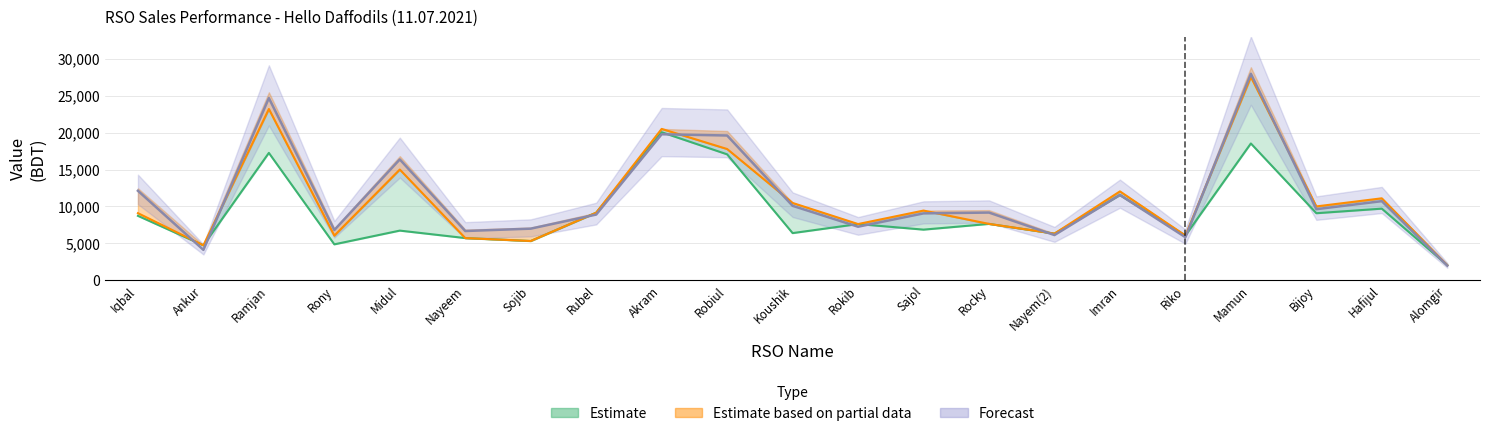

The Top up & Card Sell series shows 12768.5 at Iqbal. True or false?

False